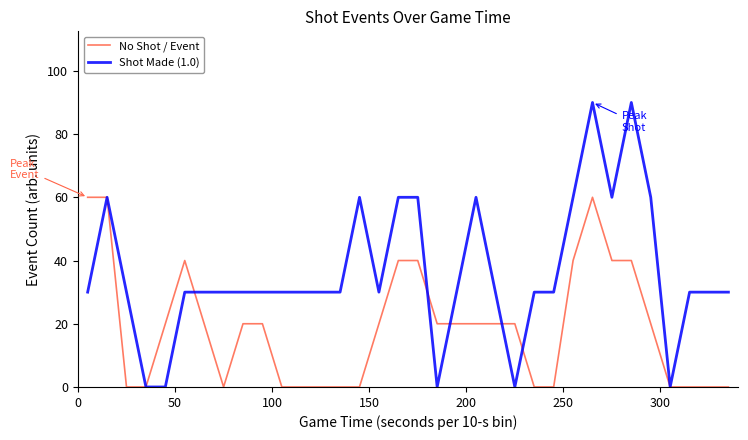

Rank the series by their maximum value, from highest to lowest.

Shot Made (1.0), No Shot / Event